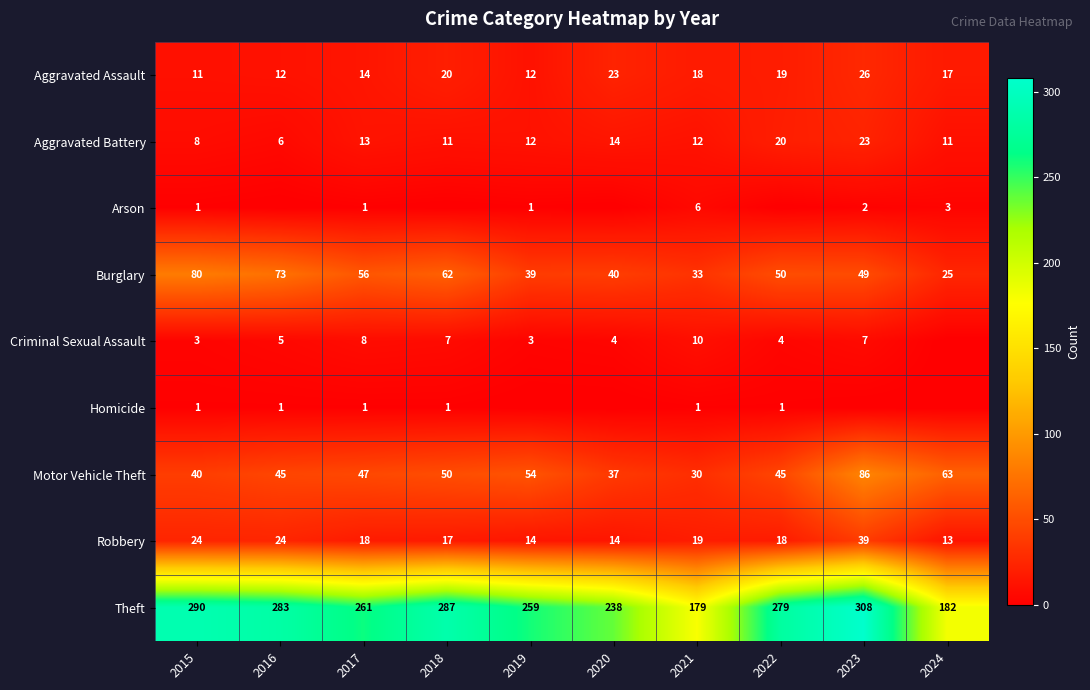

What is the total value across all series at 2018?

455